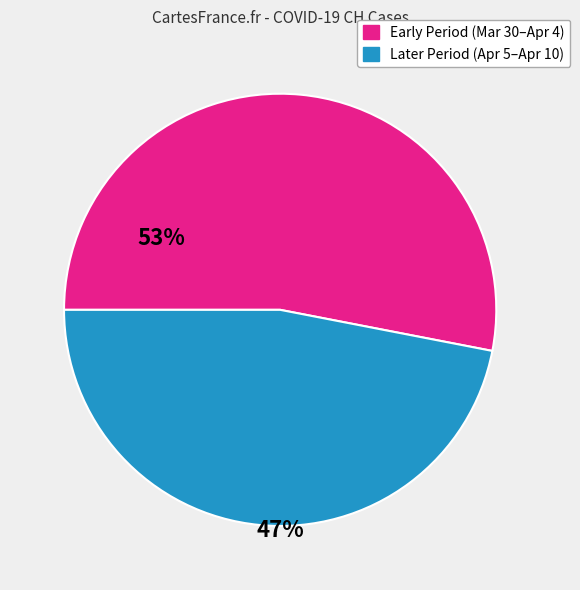

Is there a majority slice in this chart?

Yes